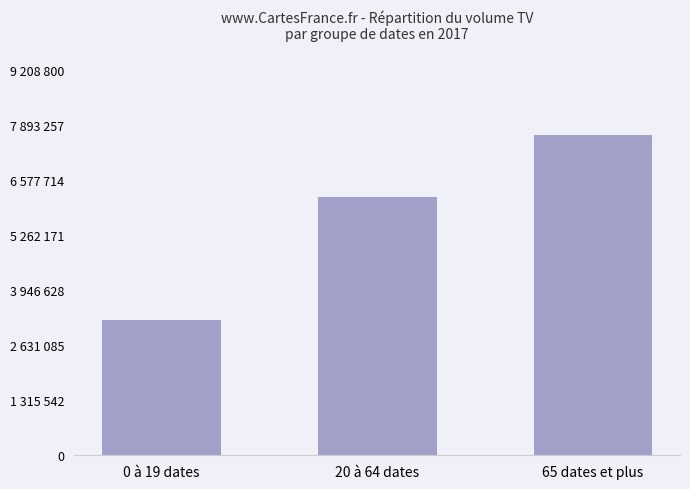

What is the difference between the maximum and minimum values?

4428000